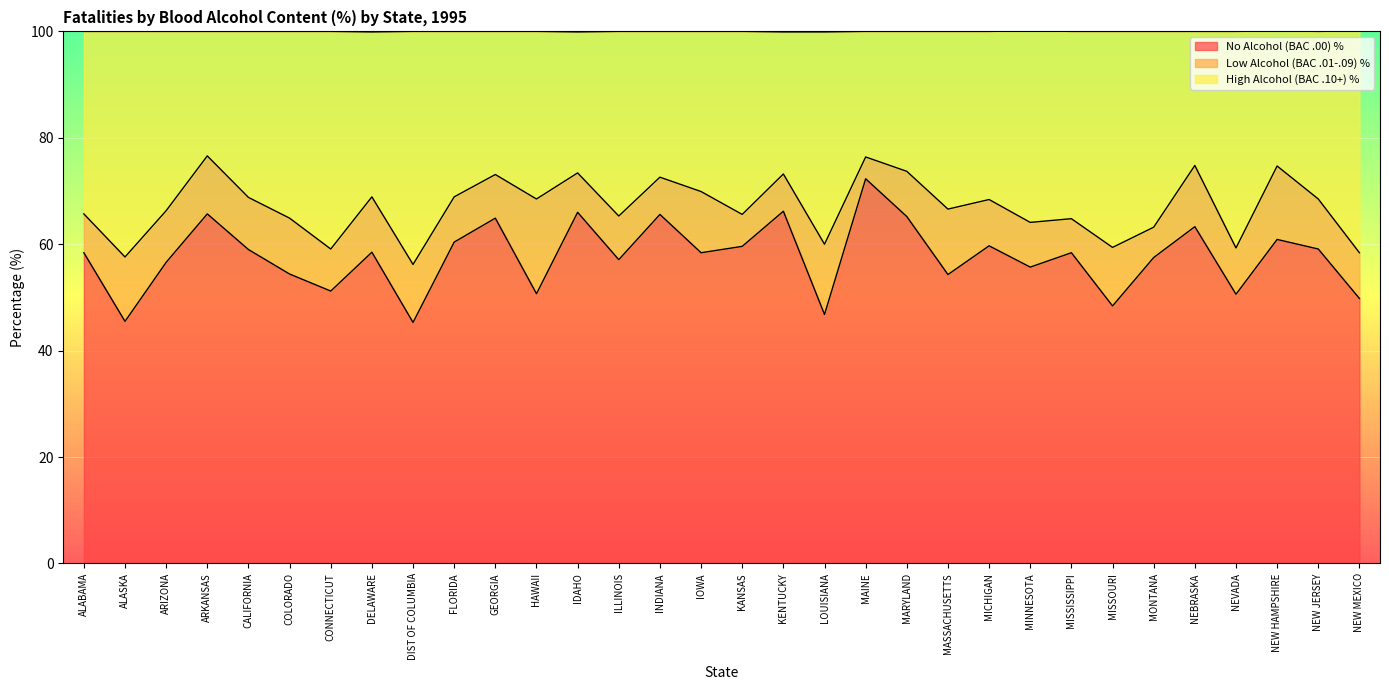

What is the difference between the maximum and minimum values in the No Alcohol (BAC .00) % series?

27.0